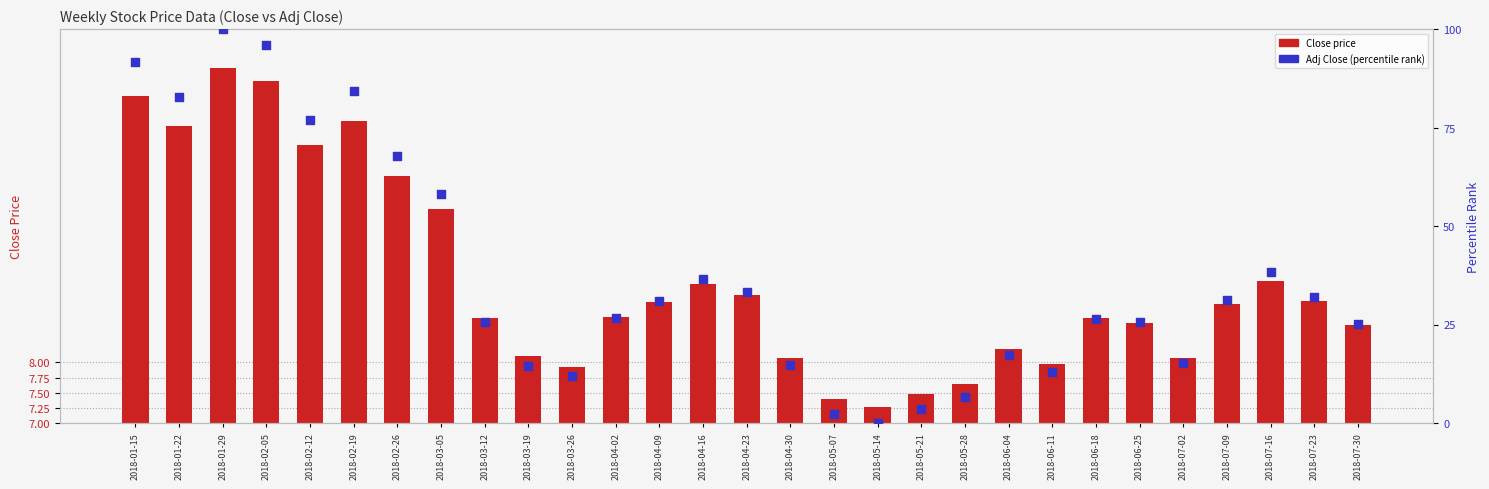

Which series contains the lowest Y value?

Adj Close (percentile-scaled)